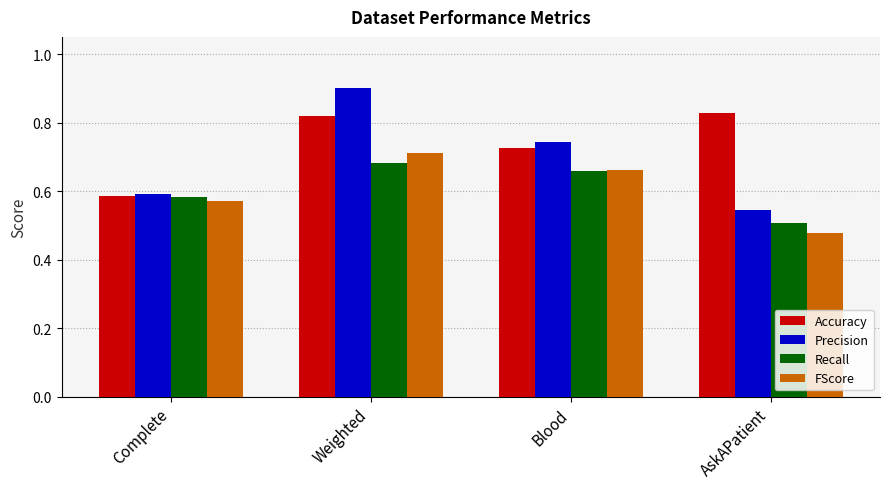

Where is Recall nearest to the value 0?

AskAPatient